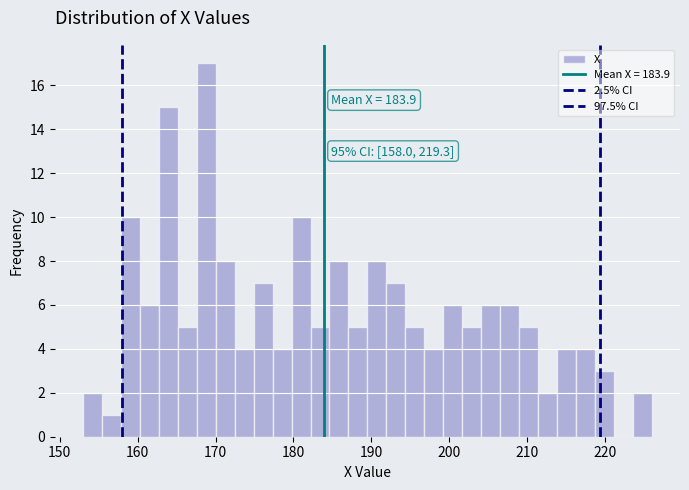

Around what value on the x-axis is the tallest bar? Give the approximate position of its centre, as read against the axis.

169